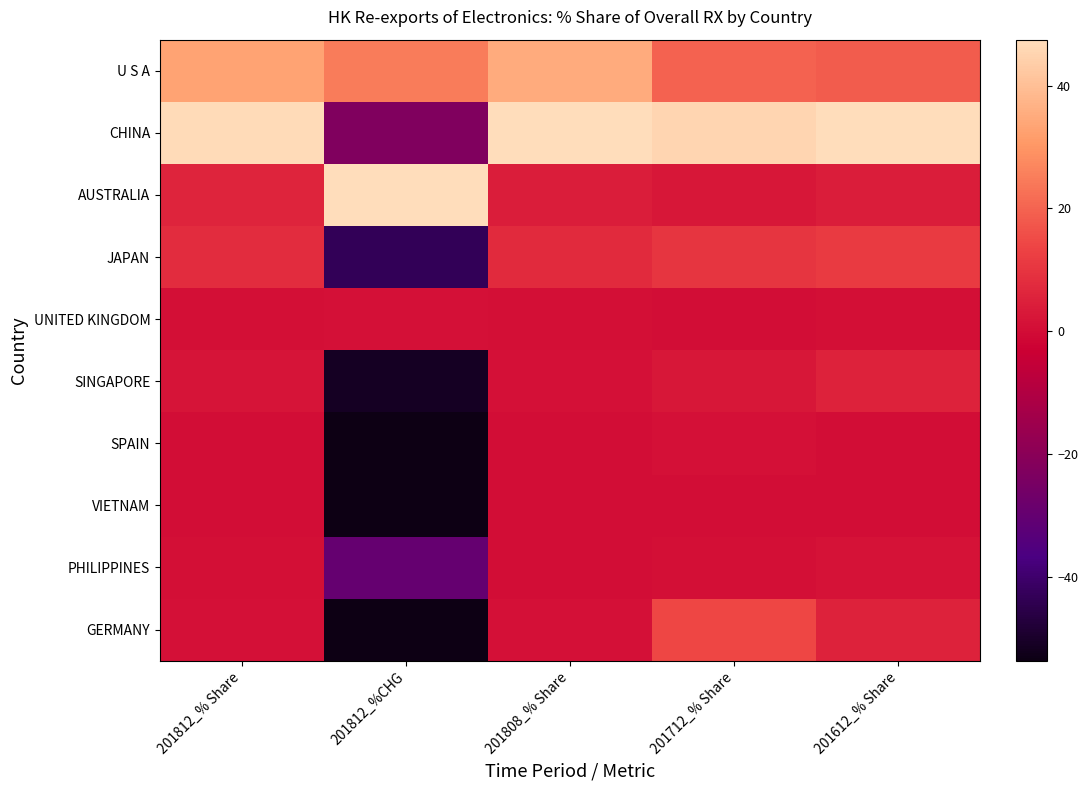

Reading left to right, transcribe all the data shown in this chart.

U S A: 201812_% Share=33.1	201812_%CHG=24.7	201808_% Share=34.9	201712_% Share=19.8	201612_% Share=18.6
CHINA: 201812_% Share=47.1	201812_%CHG=-22.7	201808_% Share=47.9	201712_% Share=45.3	201612_% Share=49.6
AUSTRALIA: 201812_% Share=5.7	201812_%CHG=53.4	201808_% Share=4.2	201712_% Share=2.8	201612_% Share=4.0
JAPAN: 201812_% Share=7.6	201812_%CHG=-43.4	201808_% Share=7.2	201712_% Share=10.0	201612_% Share=11.5
UNITED KINGDOM: 201812_% Share=0.5	201812_%CHG=1.0	201808_% Share=0.5	201712_% Share=0.4	201612_% Share=0.7
SINGAPORE: 201812_% Share=1.7	201812_%CHG=-51.0	201808_% Share=1.1	201712_% Share=2.5	201612_% Share=5.2
SPAIN: 201812_% Share=0.2	201812_%CHG=-87.9	201808_% Share=0.1	201712_% Share=0.9	201612_% Share=0.1
VIETNAM: 201812_% Share=0.1	201812_%CHG=-55.9	201808_% Share=0.1	201712_% Share=0.2	201612_% Share=0.2
PHILIPPINES: 201812_% Share=0.5	201812_%CHG=-29.7	201808_% Share=0.3	201712_% Share=0.5	201612_% Share=1.6
GERMANY: 201812_% Share=0.9	201812_%CHG=-95.1	201808_% Share=1.1	201712_% Share=14.0	201612_% Share=5.3